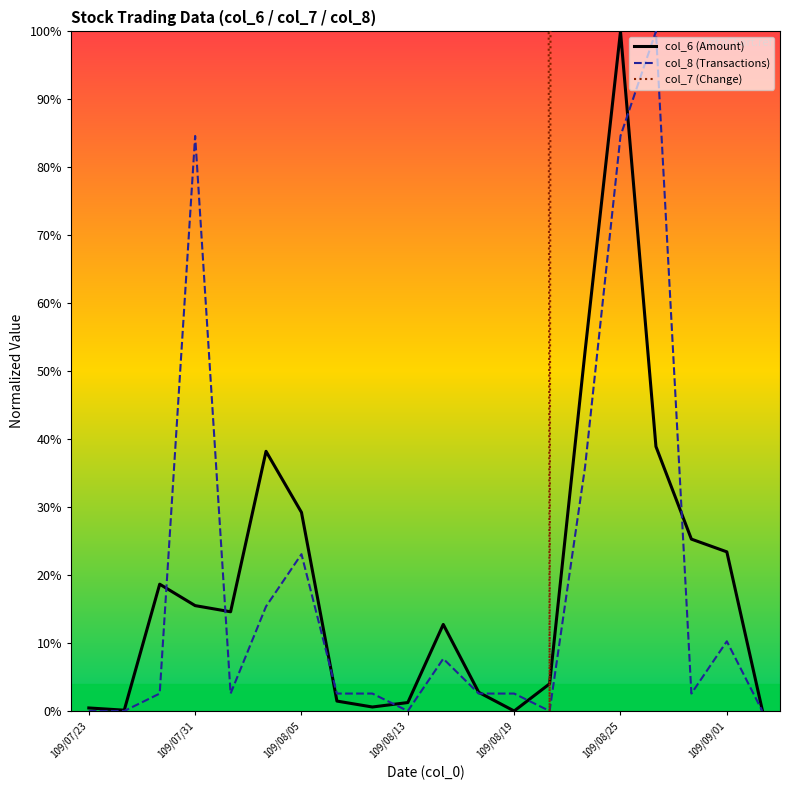

True or false: col_6 (Amount) has a value of 15.5 at 109/07/31.

True